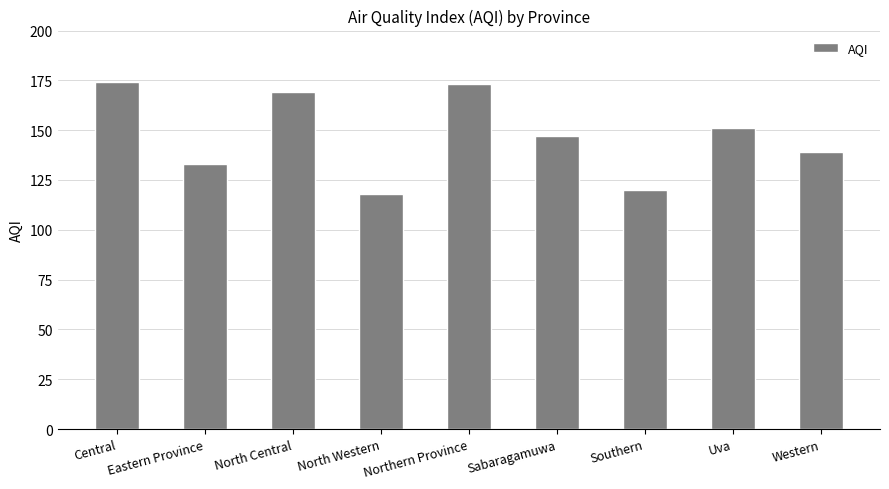

At which category does the chart reach its minimum across all series?

North Western